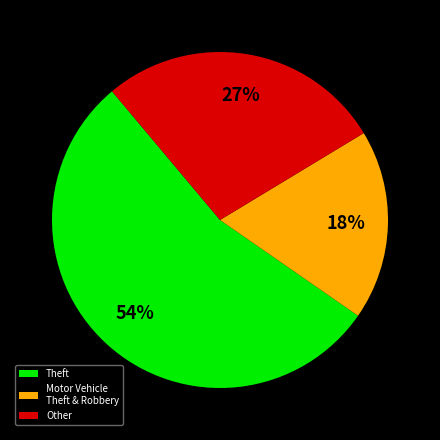

Is Theft the majority of the pie?

Yes